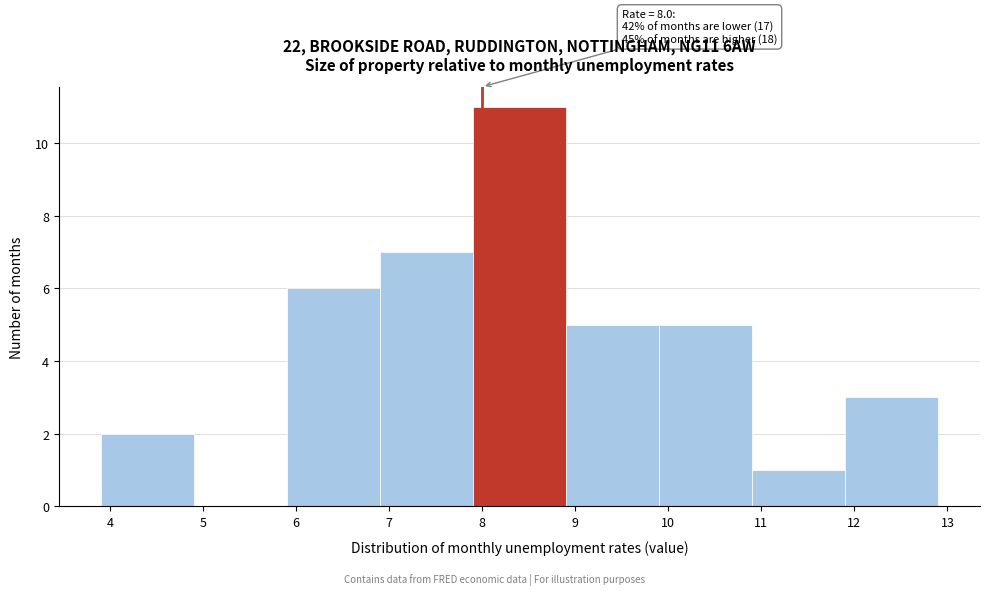

Over which range of the x-axis is the bar tallest?

7.9 to 8.9